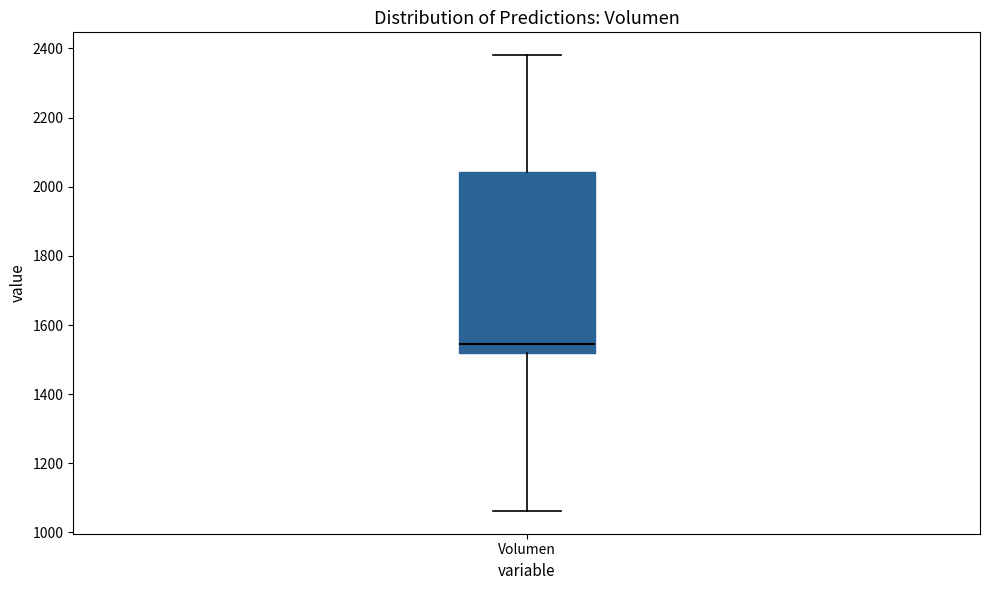

Where is the upper edge of the box for Volumen on the y-axis? The values are not printed on the chart, so give them approximately, as read against the axis.

2040